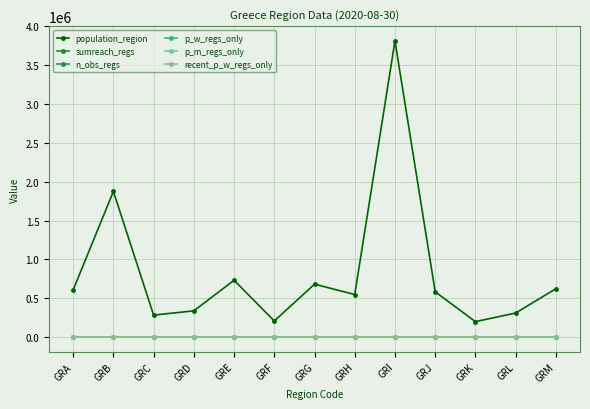

True or false: p_m_regs_only and population_region intersect in this chart.

False